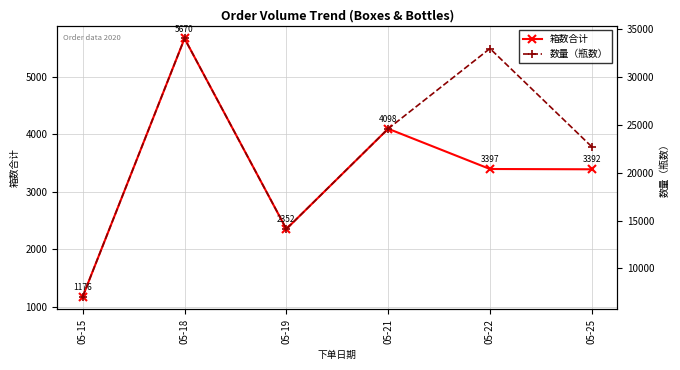

Which category has the highest value across all series?

05-18